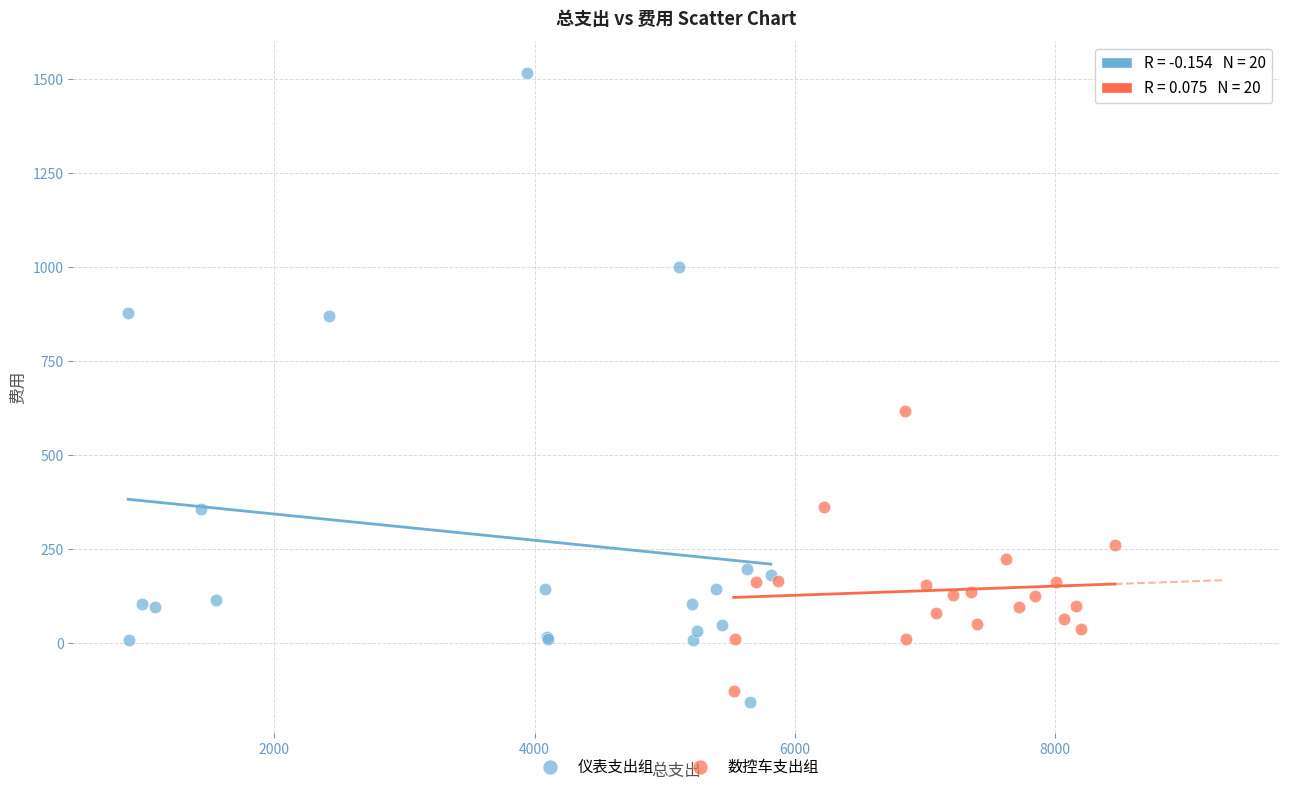

Which series reaches the maximum Y coordinate?

仪表支出组